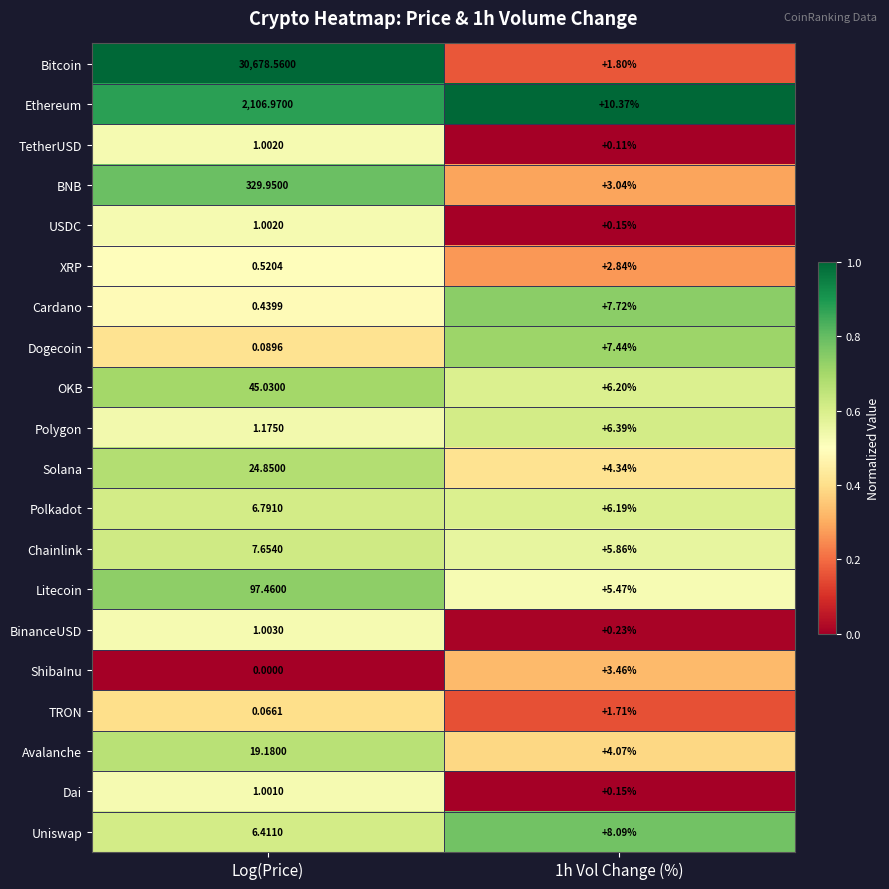

At which label does Ethereum first exceed 2106?

Log(Price)